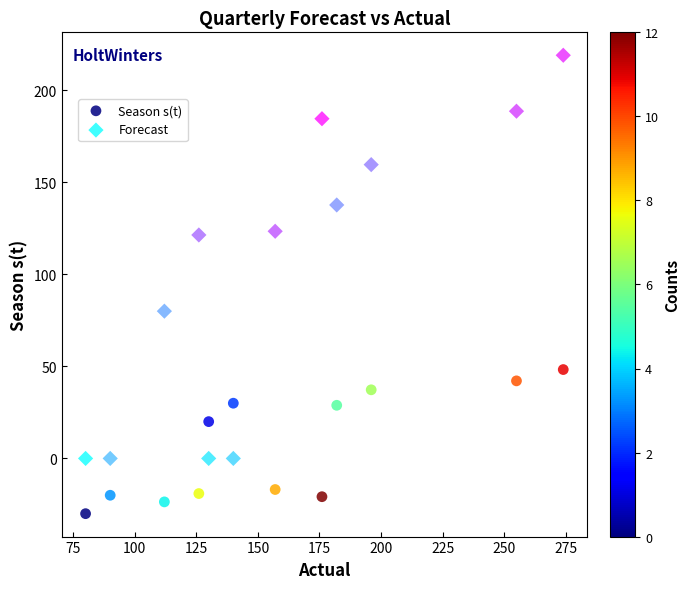

Across all data points, what is the range of X values (max minus min)?

194.0